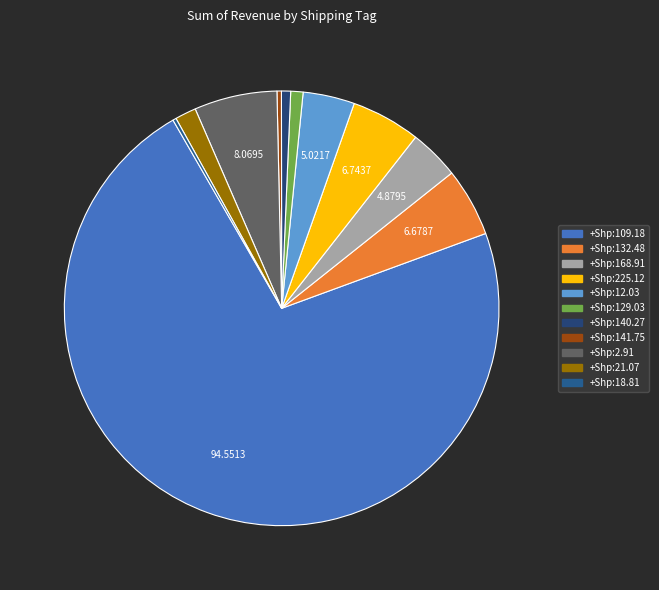

Rank the categories by value from highest to lowest.

+Shipping: 109.18, +Shipping: 2.91, +Shipping: 225.12, +Shipping: 132.48, +Shipping: 12.03, +Shipping: 168.91, +Shipping: 21.07, +Shipping: 129.03, +Shipping: 140.27, +Shipping: 141.75, +Shipping: 18.81